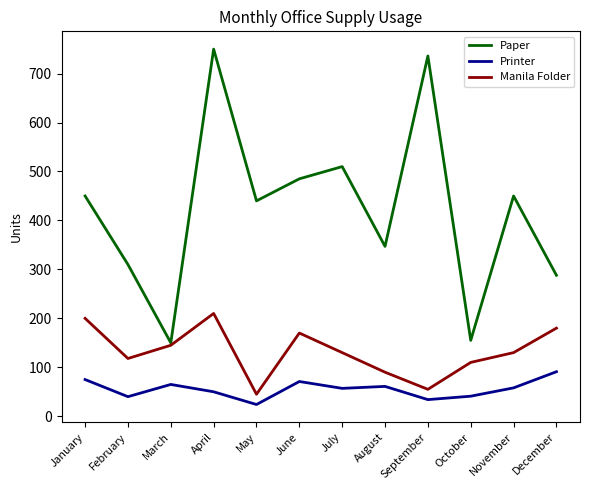

List the series in order of their peak value, lowest first.

Printer, Manila Folder, Paper